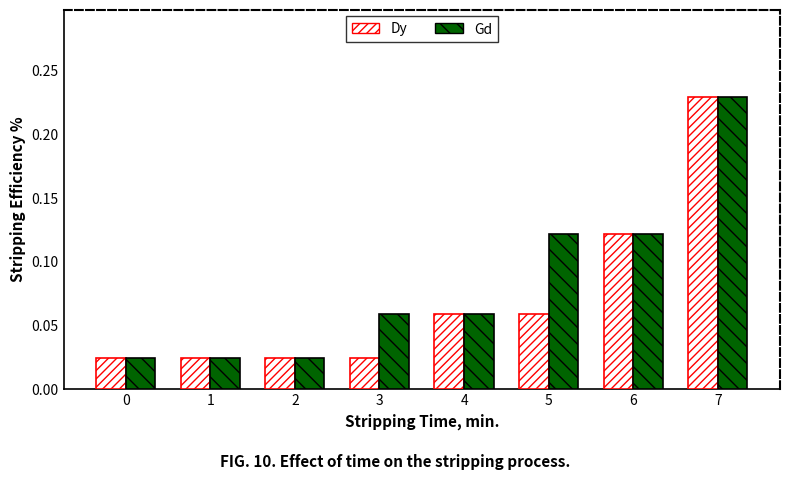

Which series has the largest total across all categories?

Gd